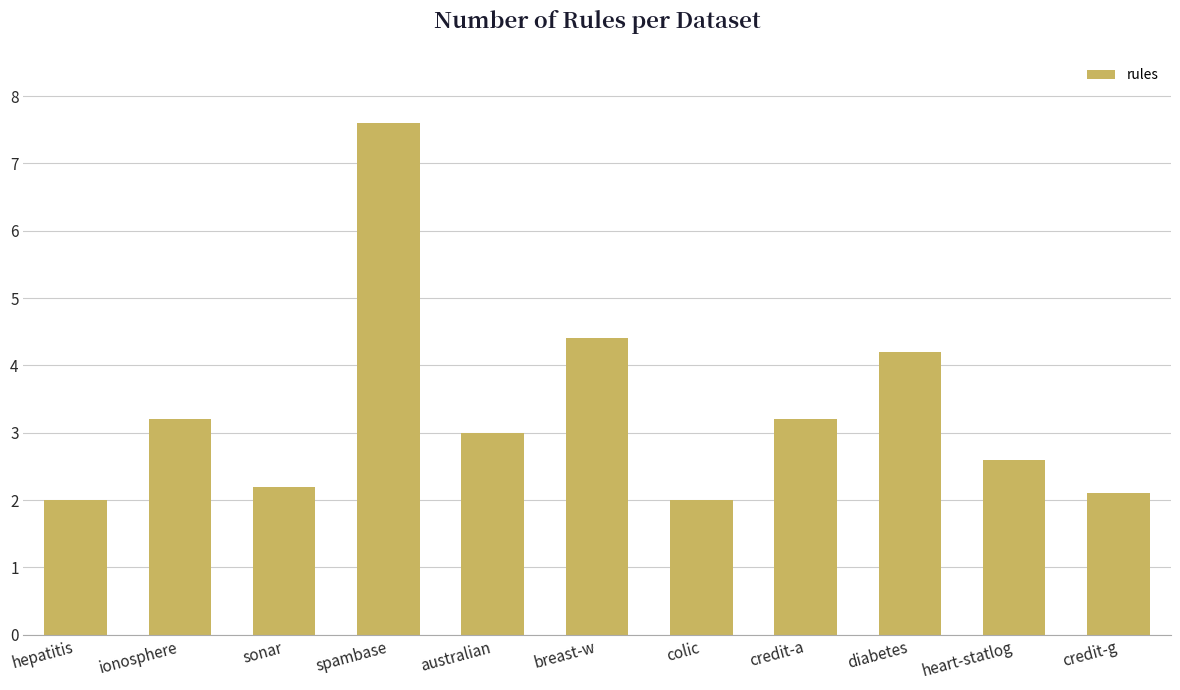

Between sonar and colic, which is larger?

sonar